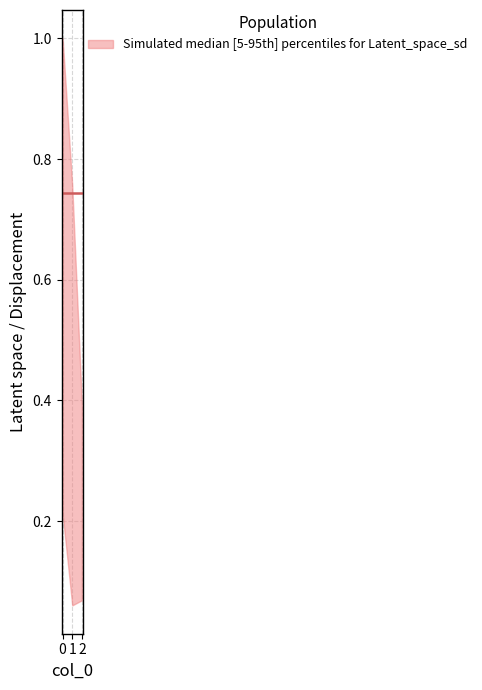

The median series shows 0.2 at 2. True or false?

False